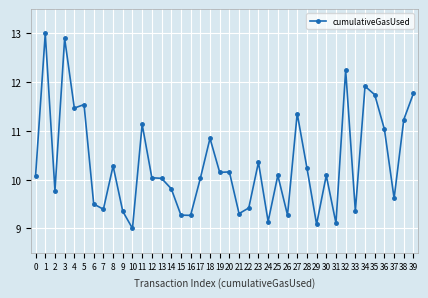

At which category does the data reach its first local peak?

1